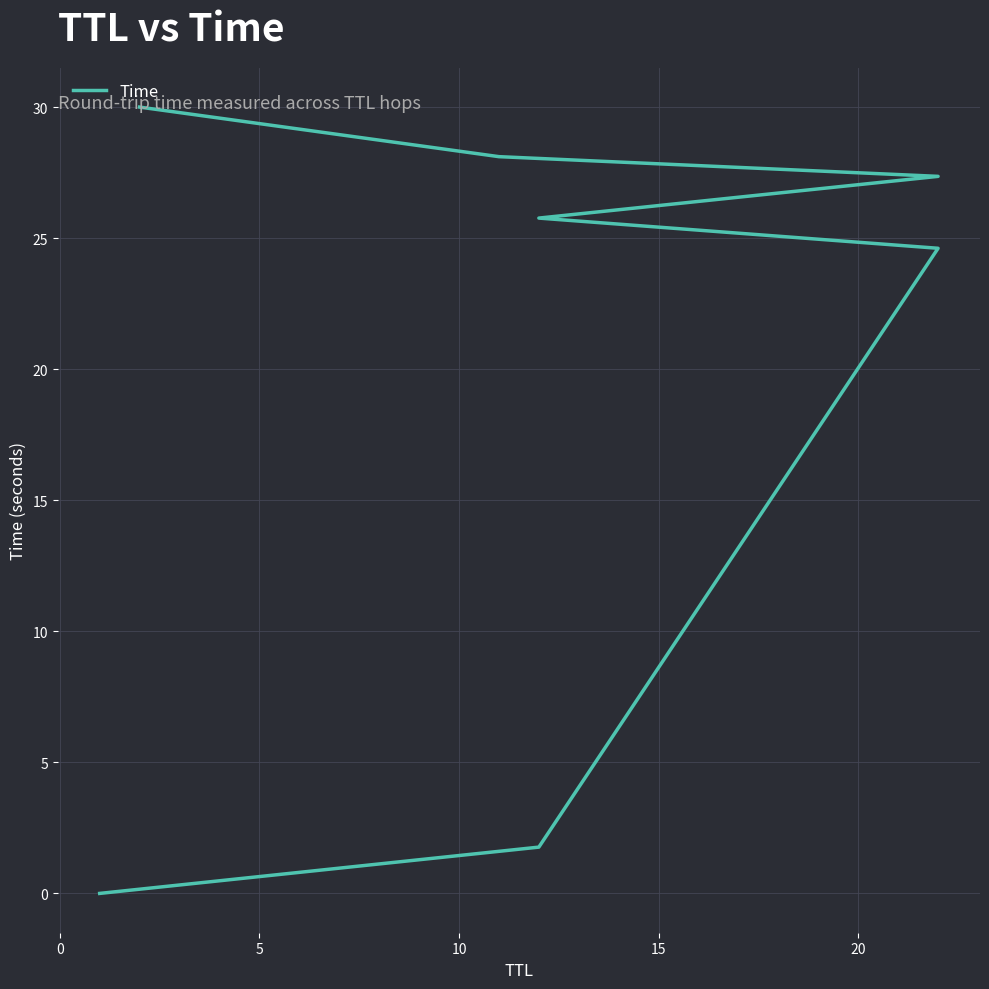

What position from the left is 15?

5